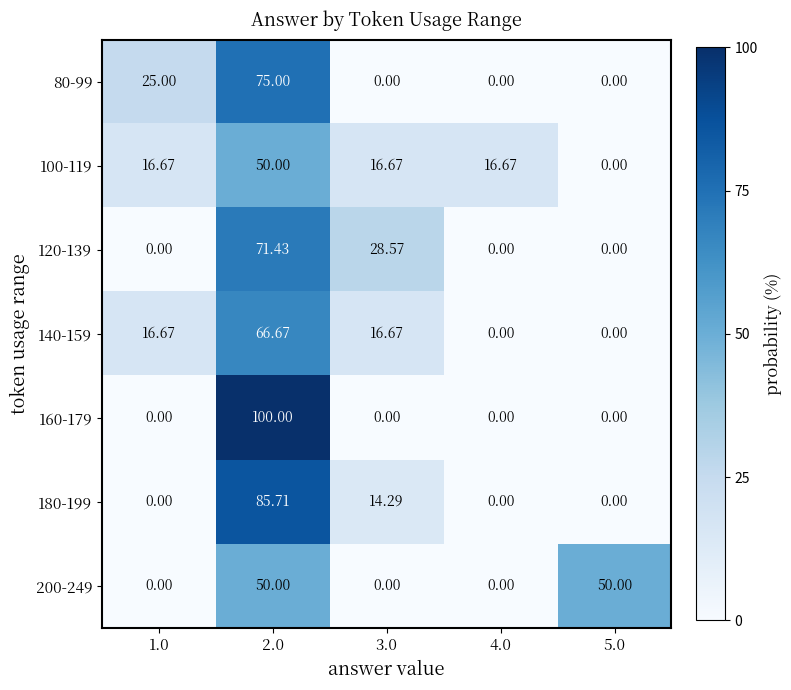

What is the total value across all series at 3.0?

76.2